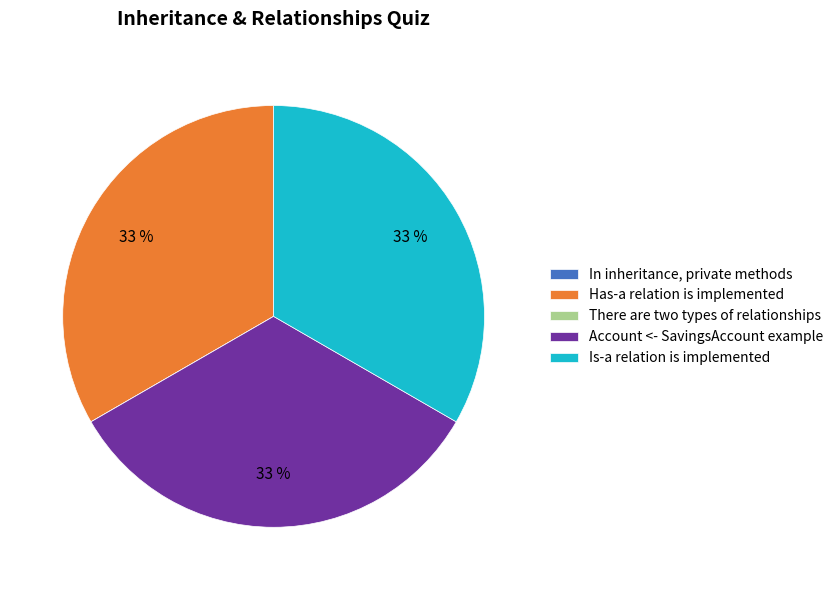

To the nearest percent, what portion does Is-a relation is implemented represent?

33%